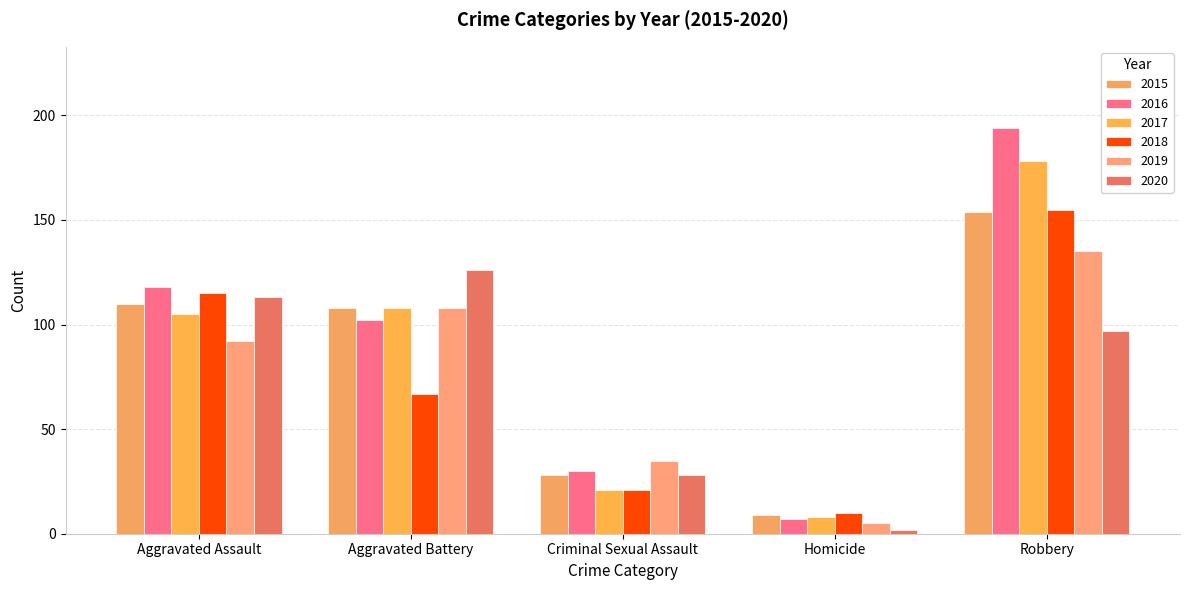

What is the minimum value for 2017?

8